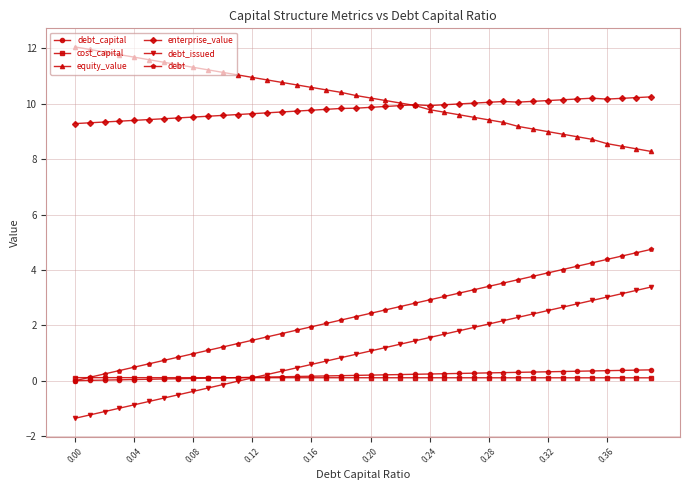

True or false: debt and enterprise_value intersect in this chart.

False